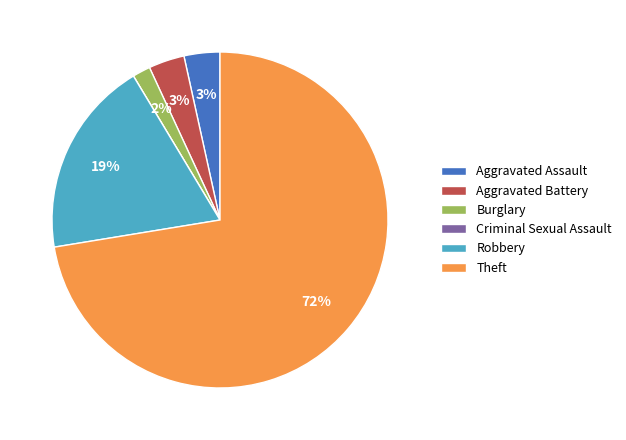

The Robbery slice represents 19% of the pie. True or false?

True